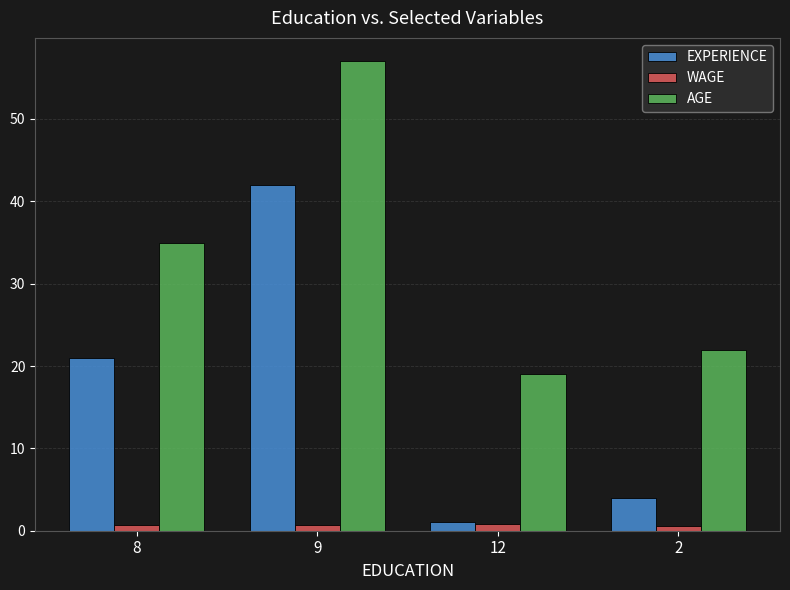

What is the difference between the maximum and minimum values in the EXPERIENCE series?

41.0